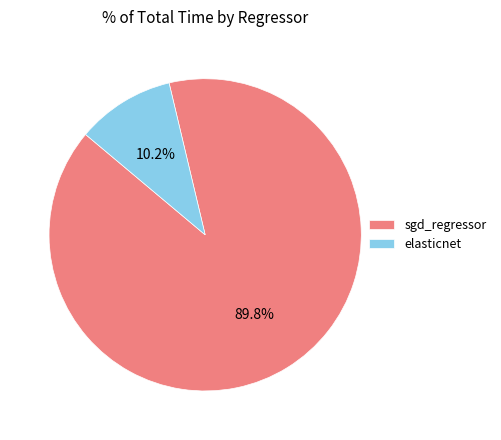

Count the number of slices in the pie.

2